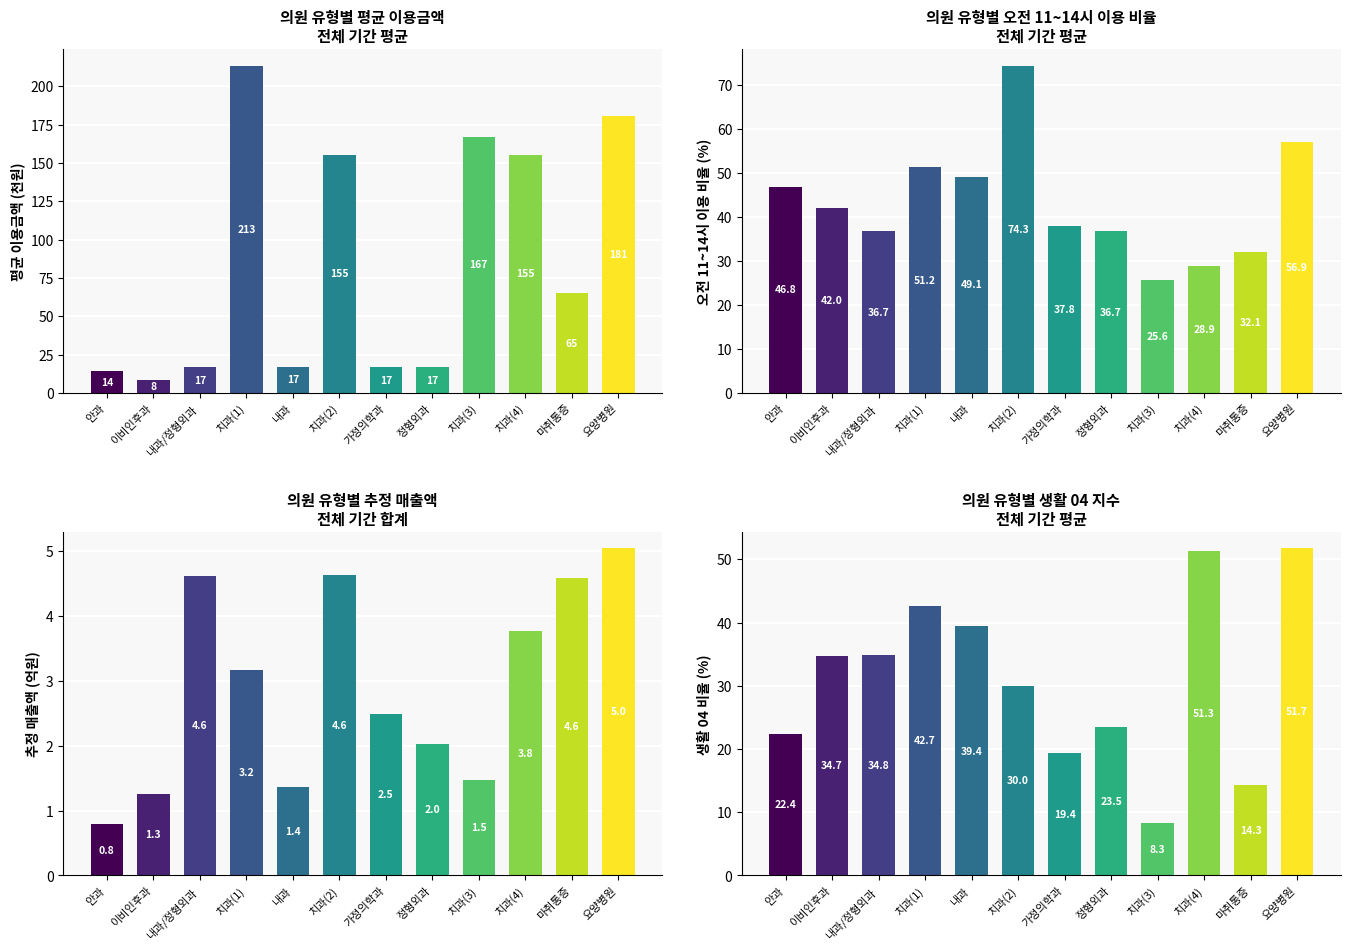

What is the average value of the TIME_1114_RT series?

43.2